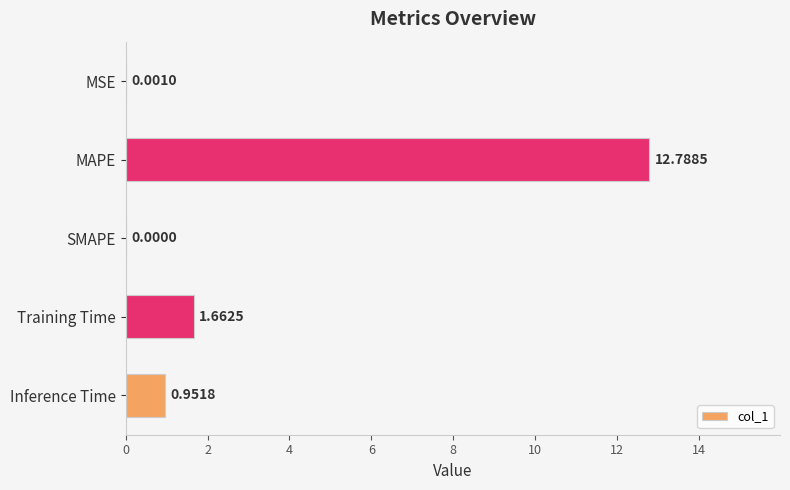

How many positive values are there?

4